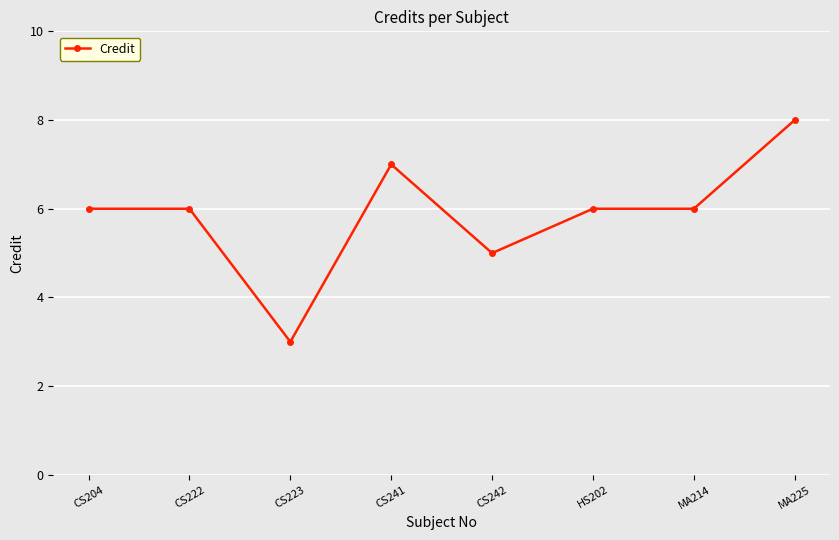

Which has a higher value, MA214 or CS241?

CS241